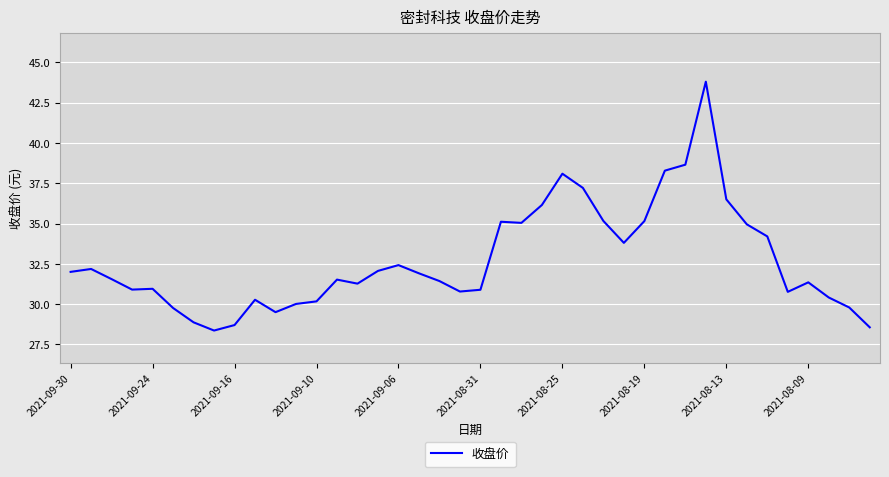

What is the difference between the maximum and minimum values?

15.4